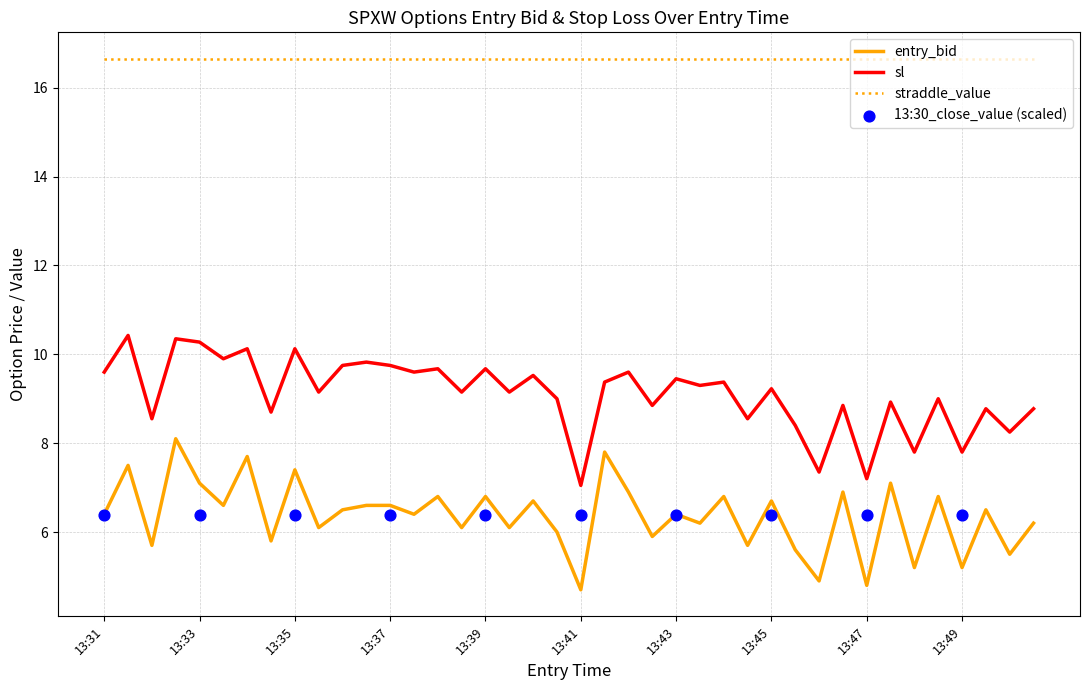

The value of entry_bid at 13:39 is 6.8. True or false?

True